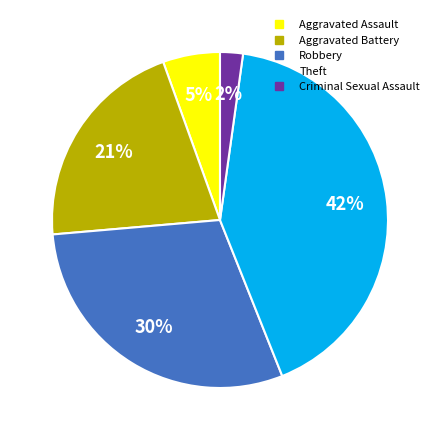

Which has a higher value, Theft or Robbery?

Theft